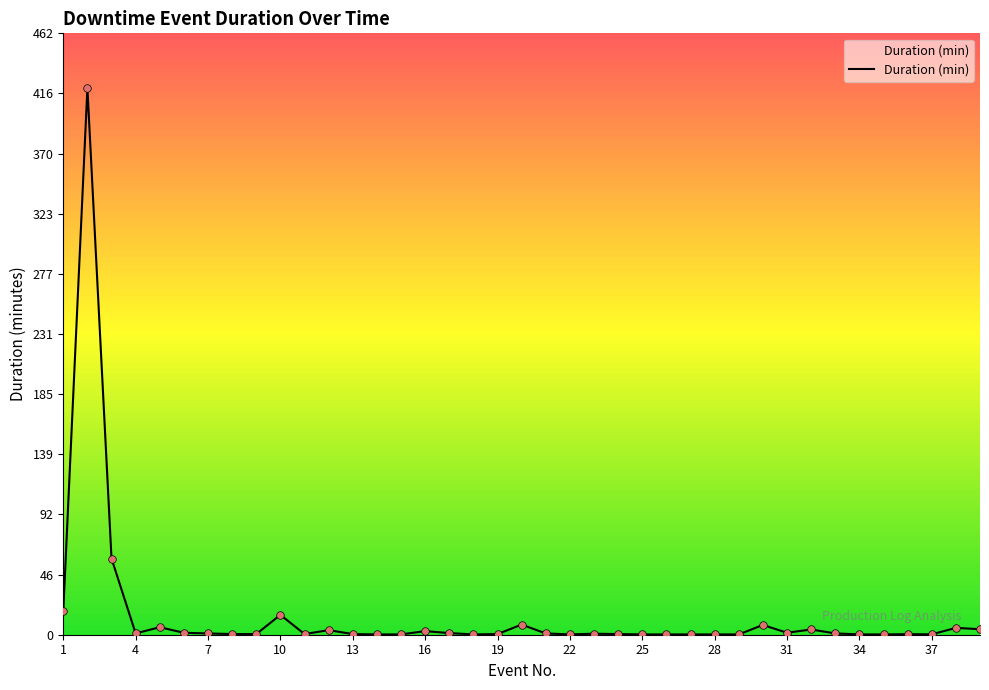

What is the maximum value shown in the chart?

420.0